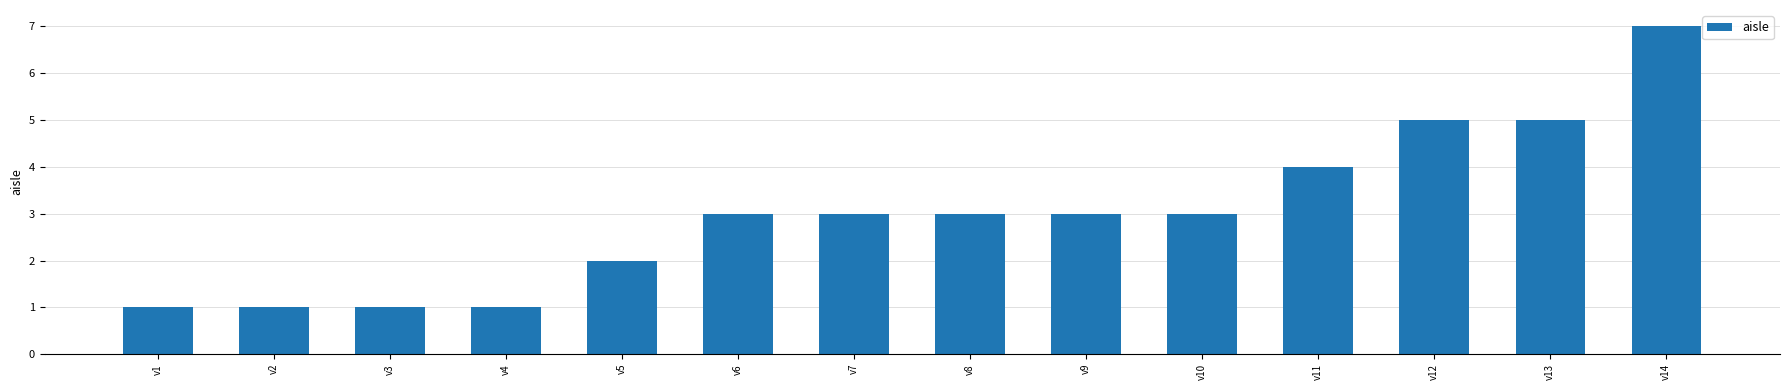

What is the change in value from v2 to v7?

+2